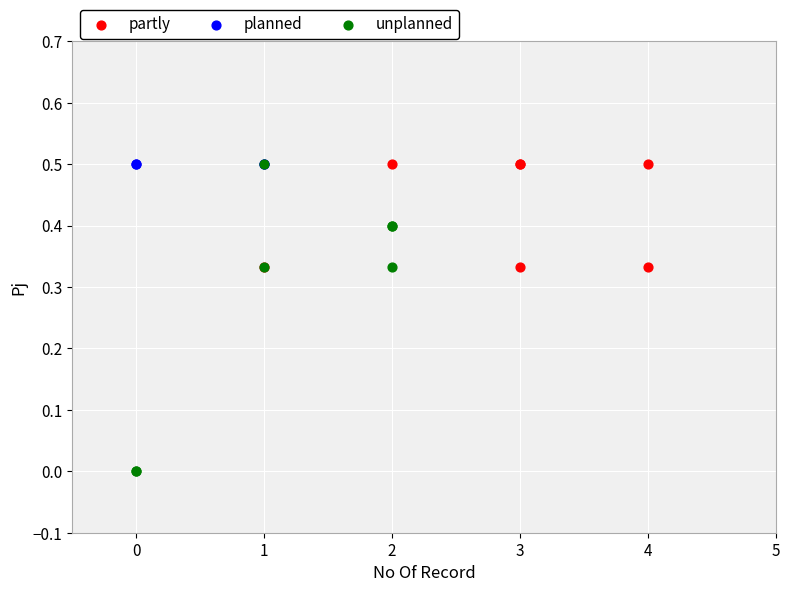

Which series contains the lowest Y value?

unplanned